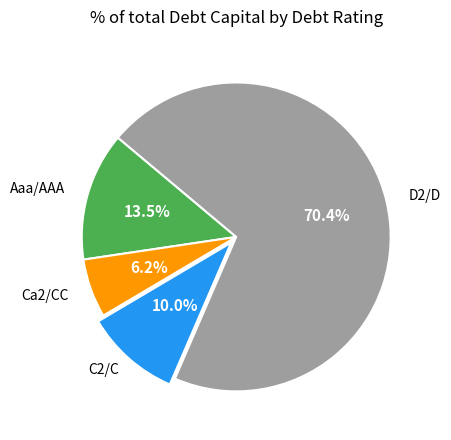

Is there a majority slice in this chart?

Yes